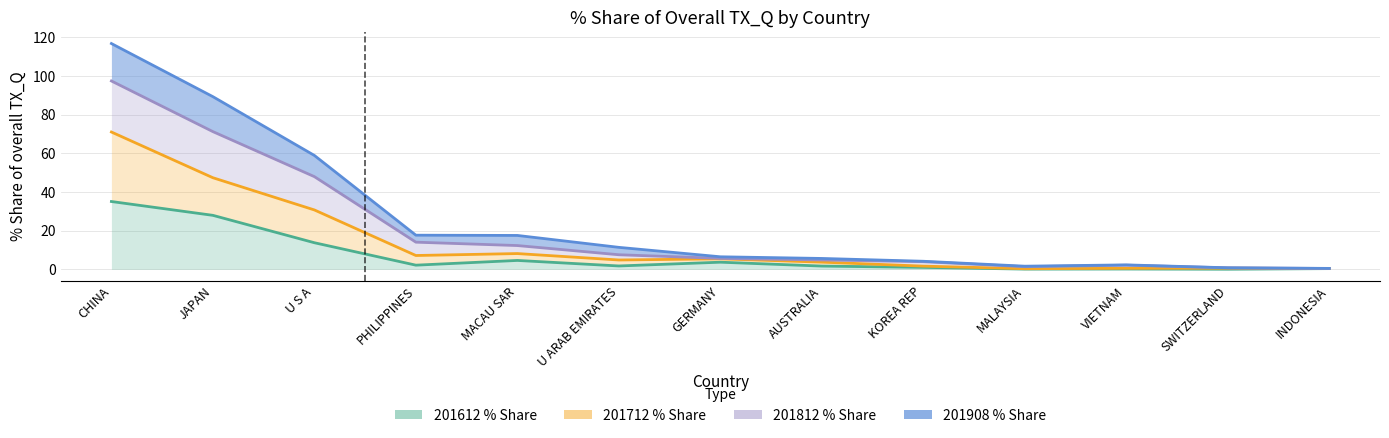

True or false: 201612_% Share and 201908_% Share intersect in this chart.

False